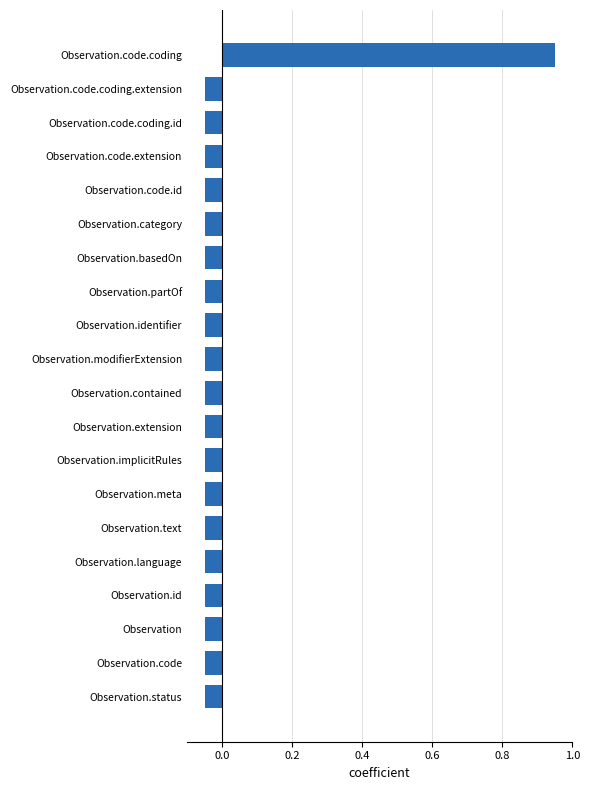

The chart shows a value of 0.5 at Observation.code.coding. True or false?

False